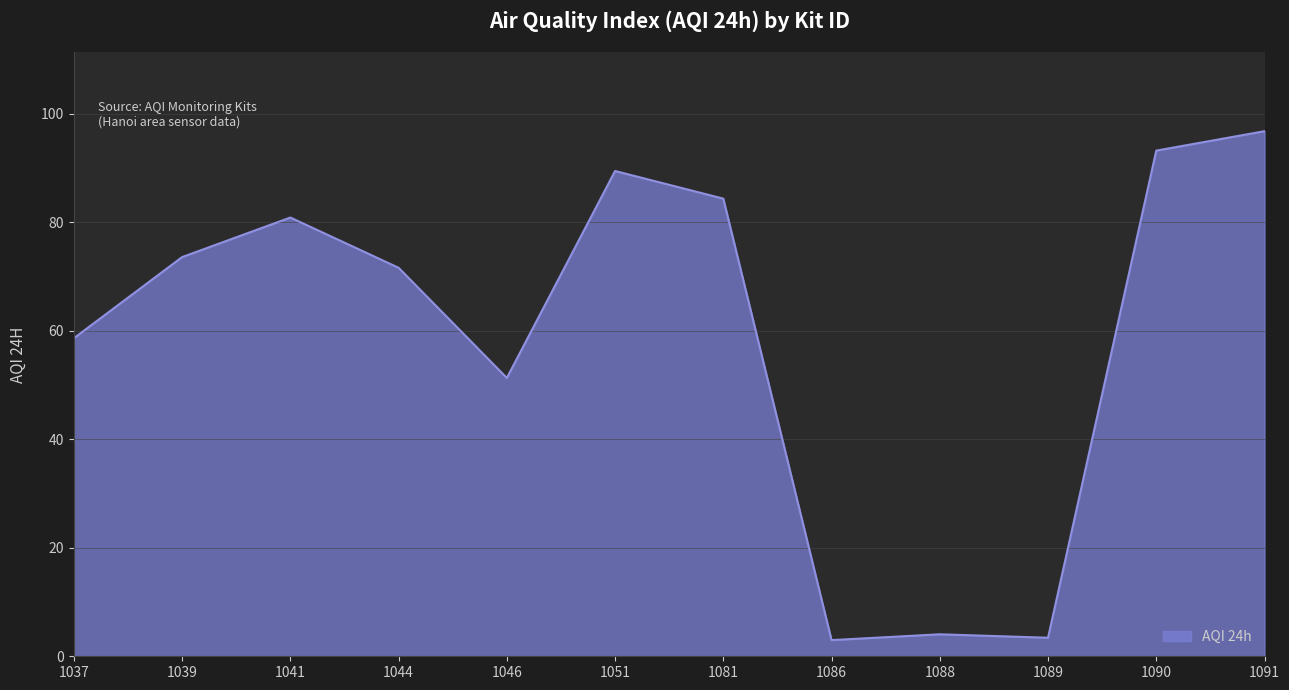

What is the difference between the values at 1041 and 1090?

12.3